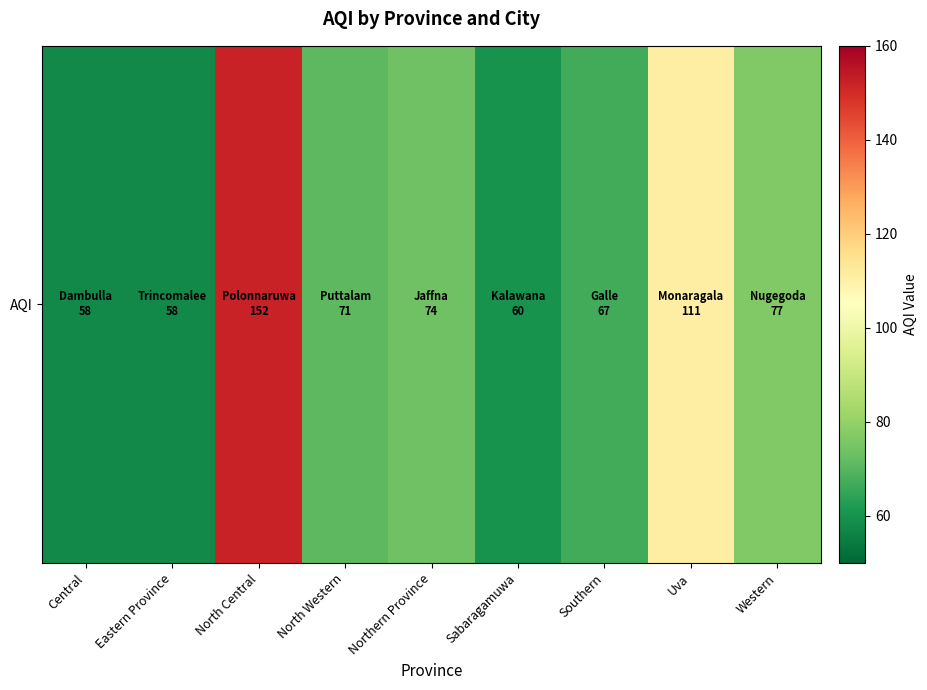

What is the change in value from Eastern Province to North Western?

+13